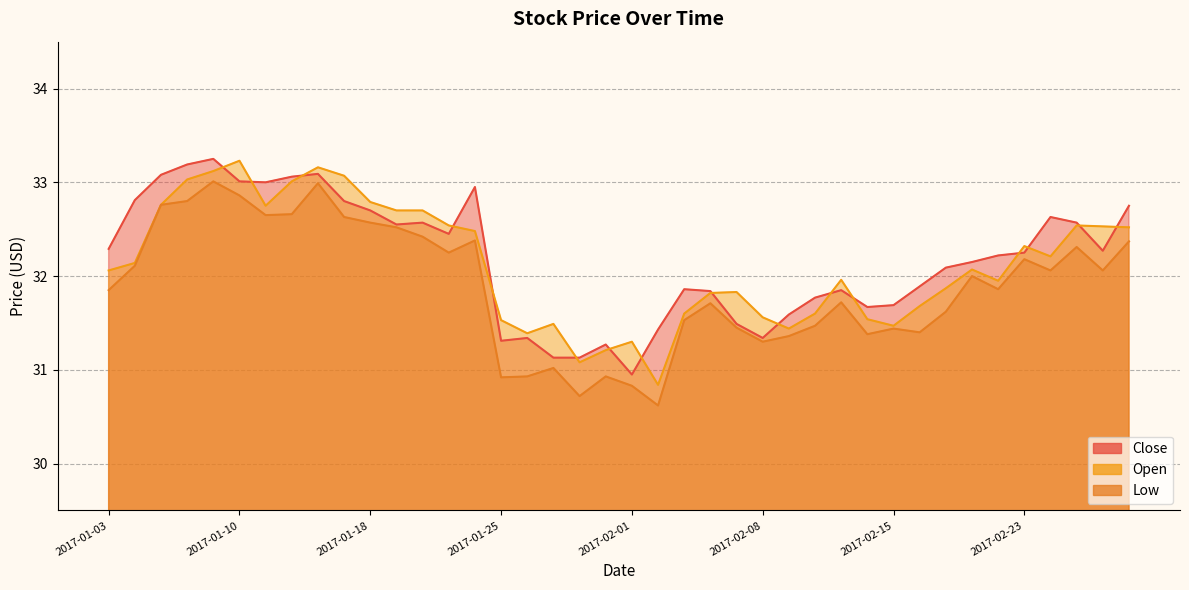

Reading left to right, transcribe all the data shown in this chart.

Close: 32.3	32.8	33.1	33.2	33.2	33.0	33.0	33.1	33.1	32.8	32.7	32.5	32.6	32.5	33.0	31.3	31.3	31.1	31.1	31.3	31.0	31.4	31.9	31.8	31.5	31.3	31.6	31.8	31.9	31.7	31.7	31.9	32.1	32.2	32.2	32.2	32.6	32.6	32.3	32.8
Open: 32.1	32.1	32.8	33.0	33.1	33.2	32.8	33.0	33.2	33.1	32.8	32.7	32.7	32.5	32.5	31.5	31.4	31.5	31.1	31.2	31.3	30.8	31.6	31.8	31.8	31.6	31.4	31.6	32.0	31.5	31.5	31.7	31.9	32.1	32.0	32.3	32.2	32.5	32.5	32.5
Low: 31.9	32.1	32.8	32.8	33.0	32.9	32.7	32.7	33.0	32.6	32.6	32.5	32.4	32.2	32.4	30.9	30.9	31.0	30.7	30.9	30.8	30.6	31.5	31.7	31.5	31.3	31.4	31.5	31.7	31.4	31.4	31.4	31.6	32.0	31.9	32.2	32.1	32.3	32.1	32.4